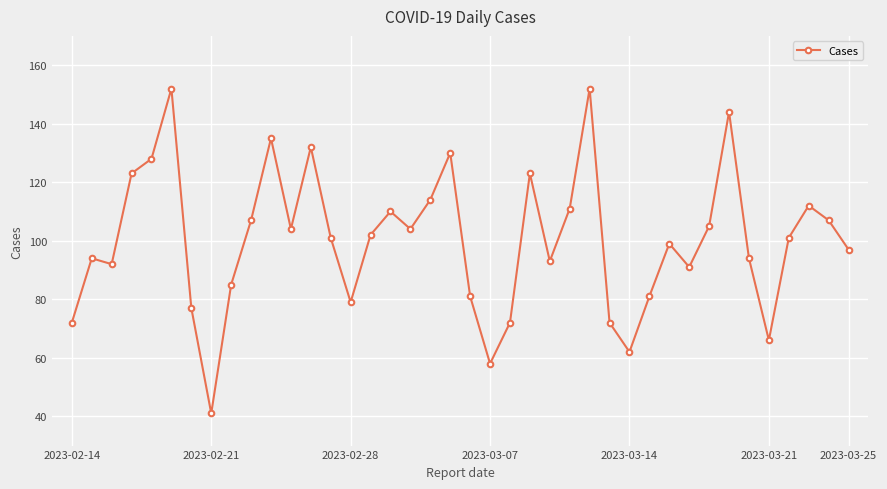

True or false: there are more than 2 points higher than both neighbors.

True